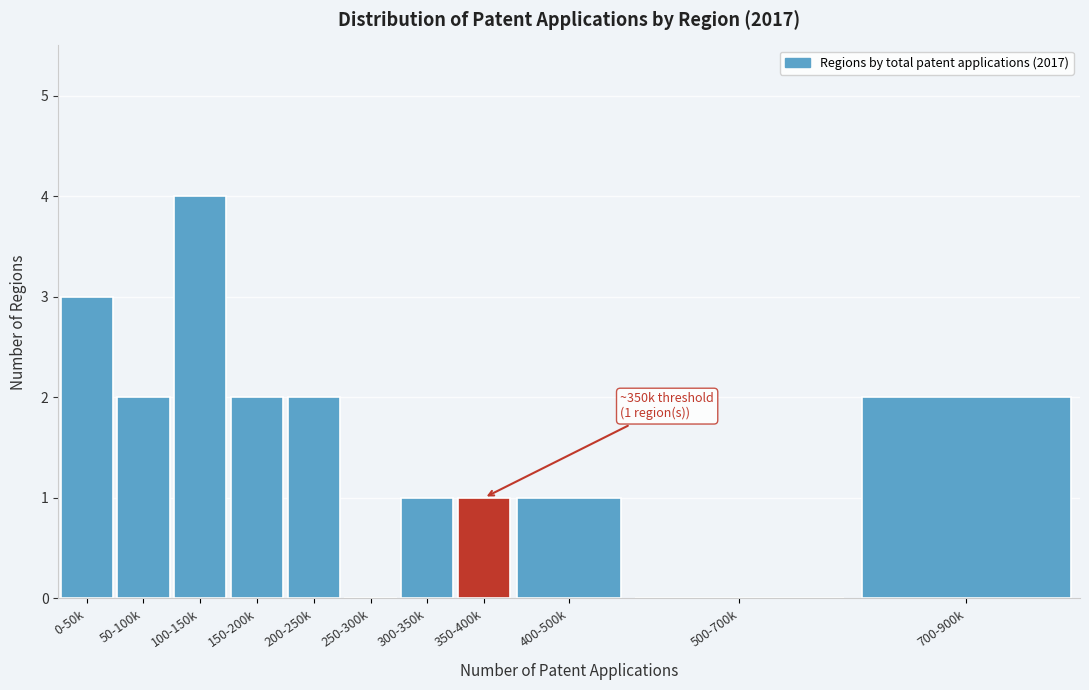

Reading left to right, transcribe all the data shown in this chart.

0-50k=3	50-100k=2	100-150k=4	150-200k=2	200-250k=2	250-300k=0	300-350k=1	350-400k=1	400-500k=1	500-700k=0	700-900k=2